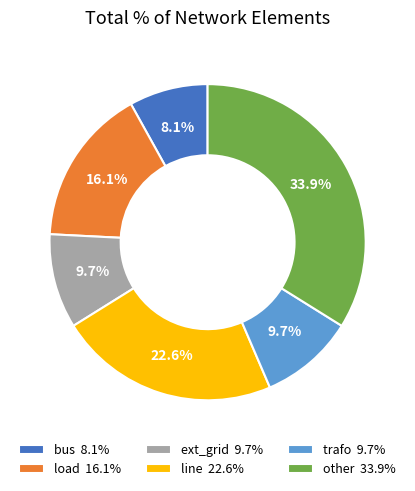

How many slices are in this pie chart?

6